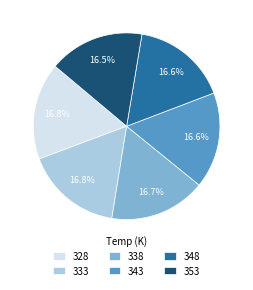

To the nearest percent, what percentage of the pie is 343?

17%